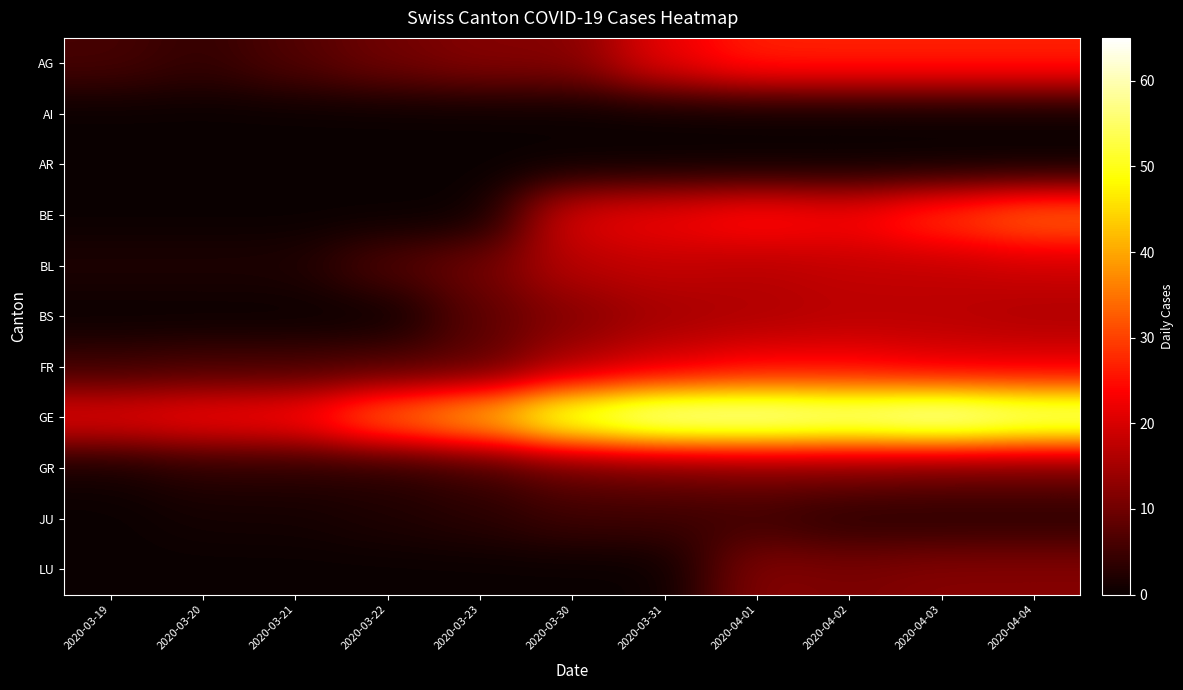

What is the total value across all series at 2020-03-30?

149